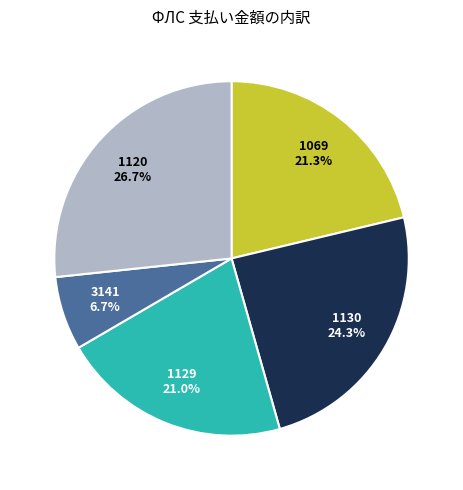

What is the smallest slice in the pie chart?

3141